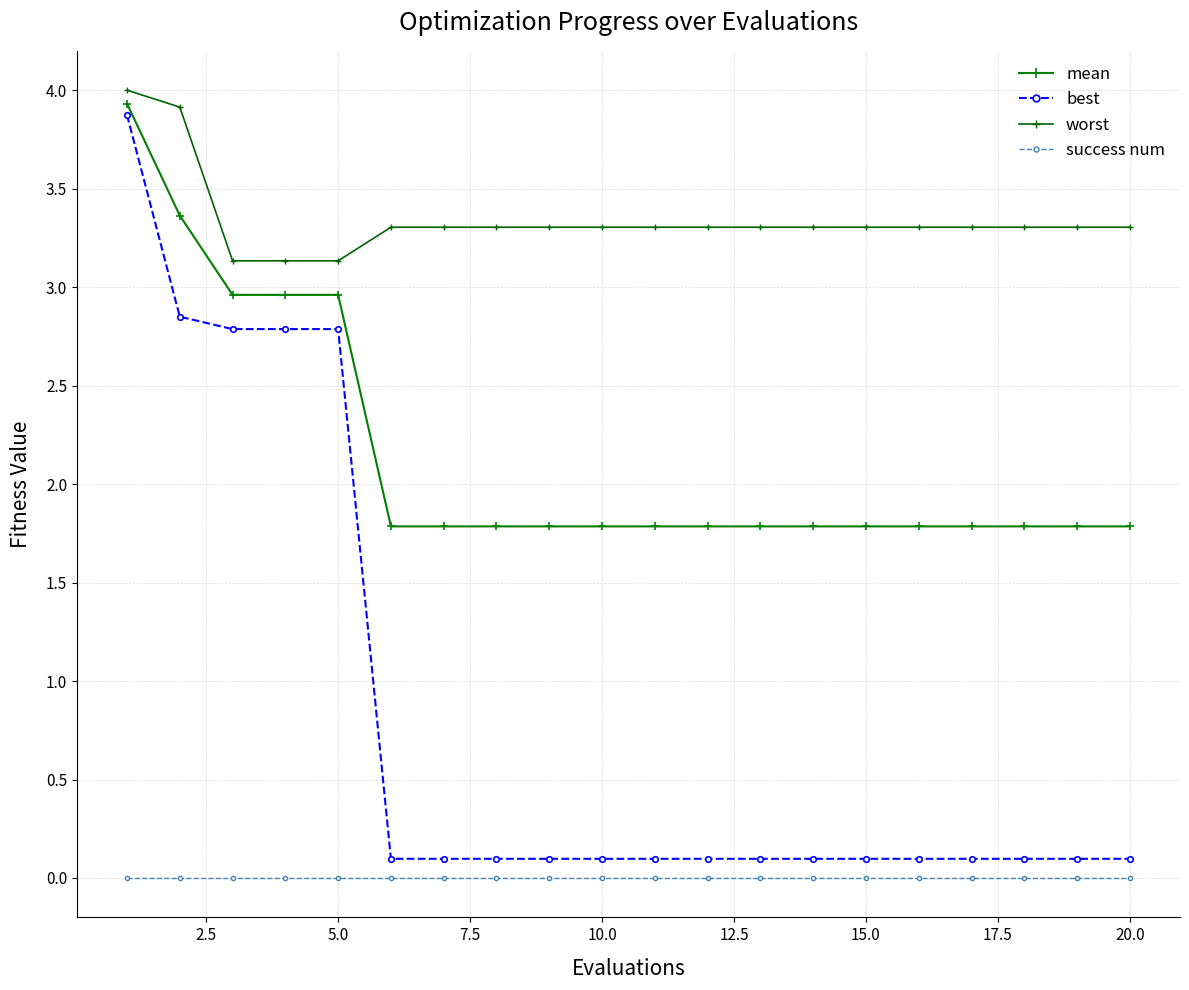

True or false: worst has more than 2 interior local peaks.

False